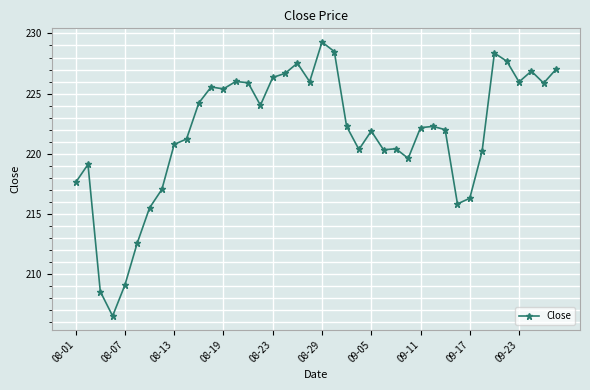

True or false: the data has more than 2 interior local peaks.

True